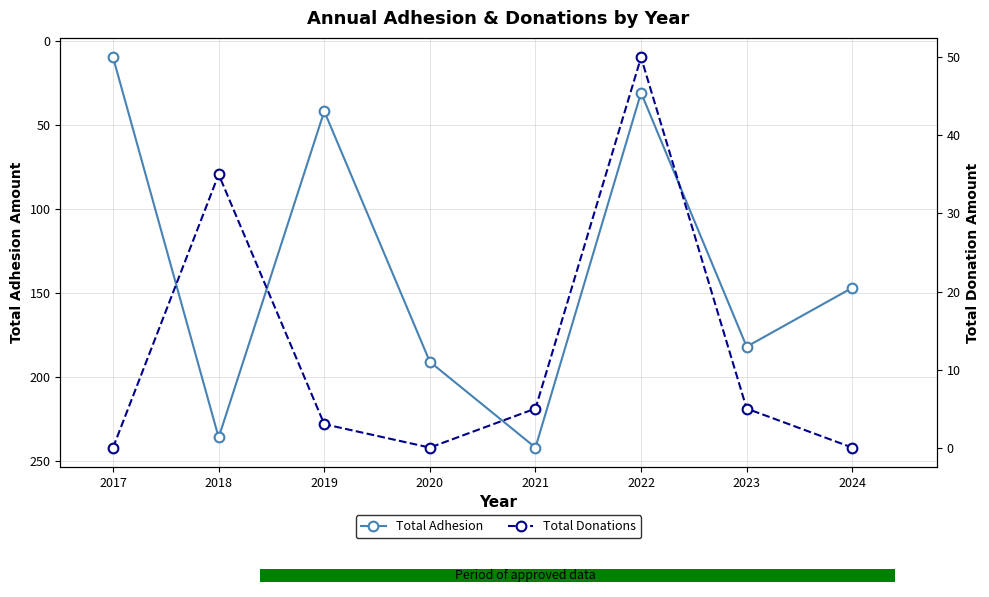

True or false: Total Donations has a value of 21 at 2017.

False